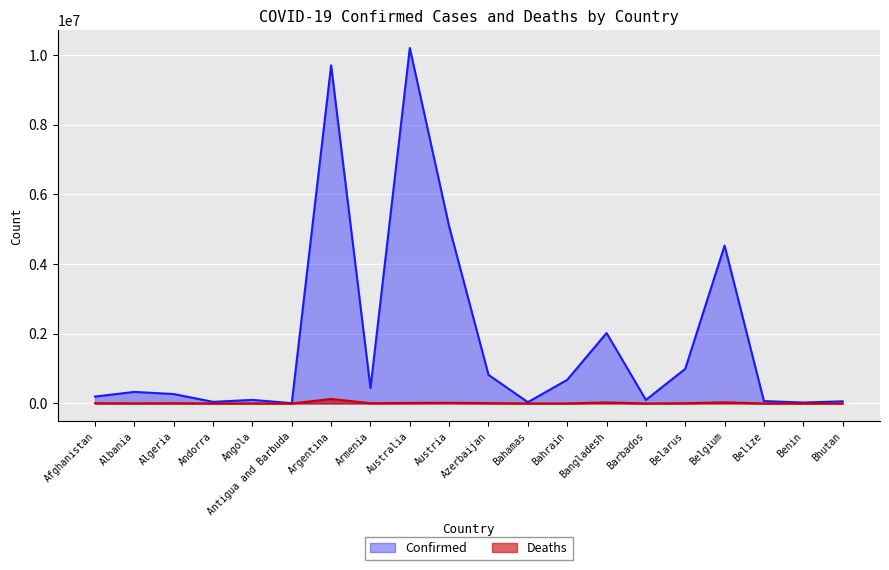

List the series in order of their overall mean, highest first.

Confirmed, Deaths